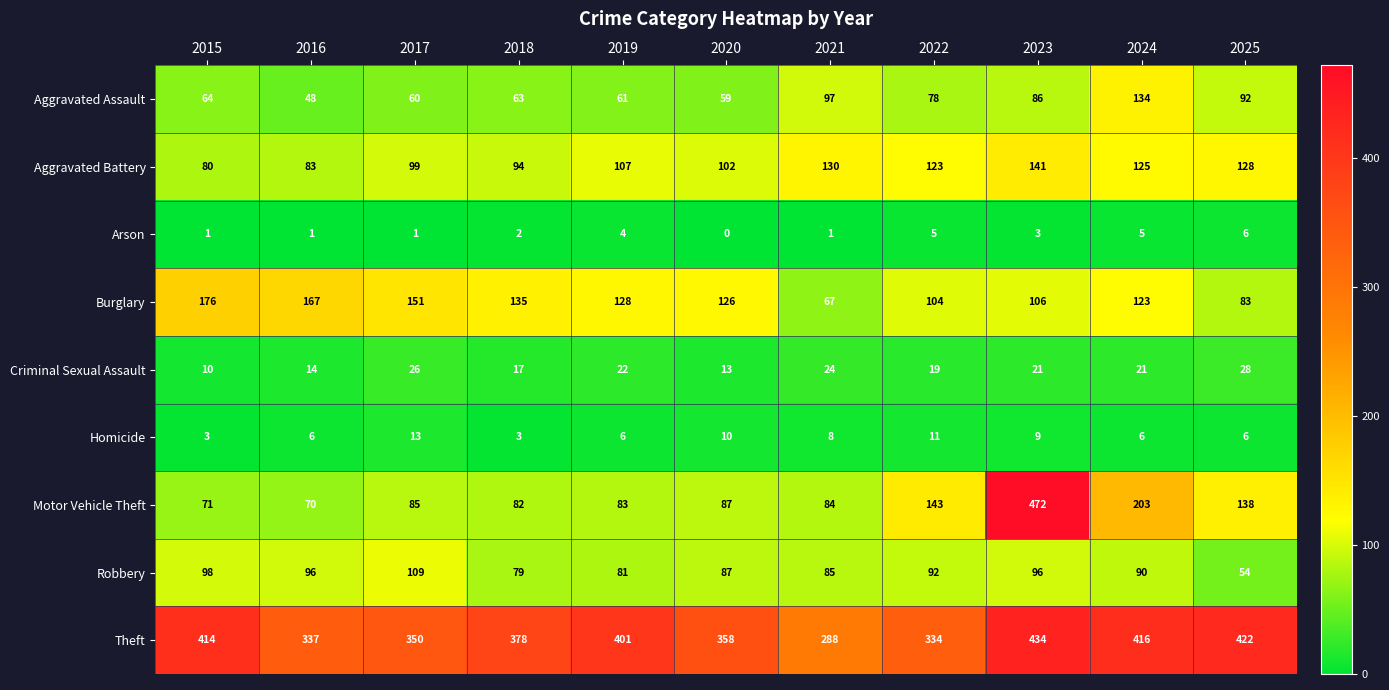

Where is Homicide nearest to the value 8?

2021